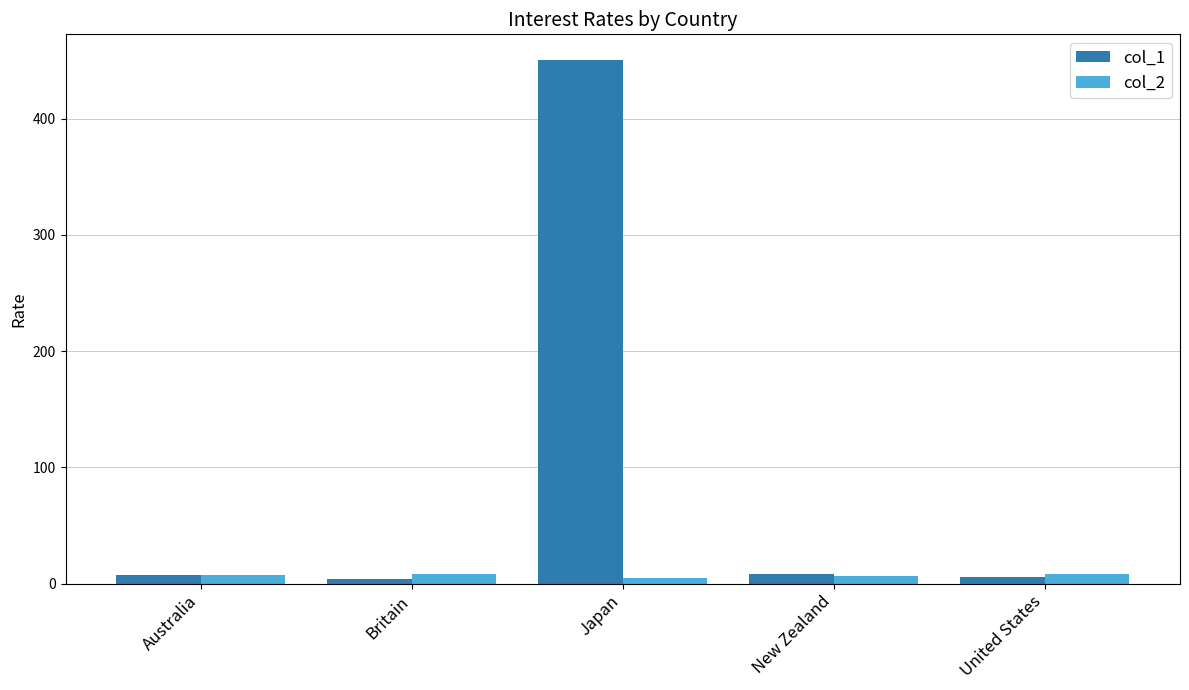

Read the col_1 value at Britain.

4.2